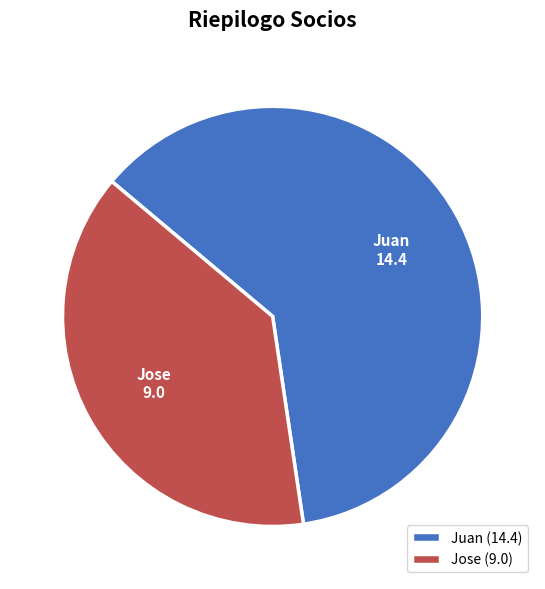

Is it true that Juan is 62% of the pie?

True